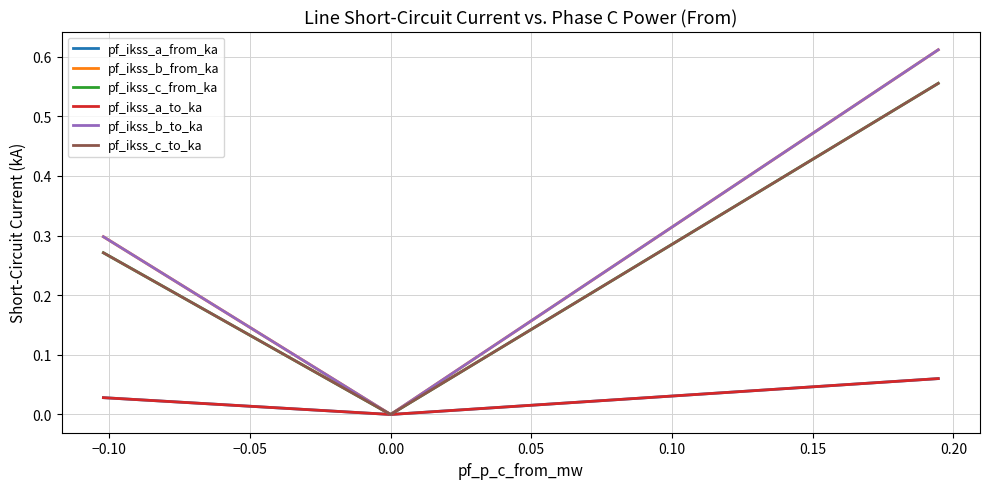

Which series has the largest total across all categories?

pf_ikss_b_to_ka